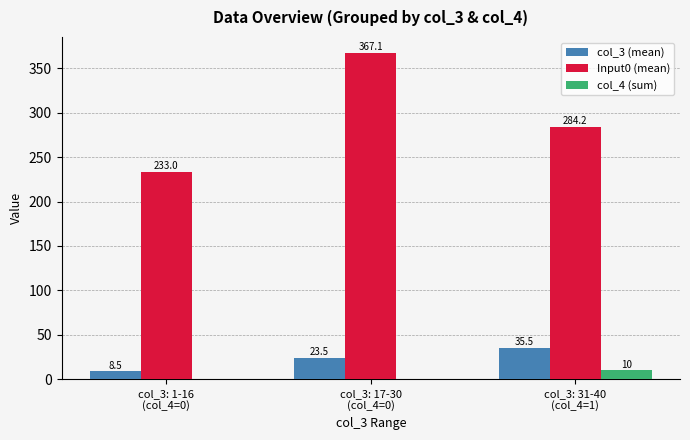

What is the total value across all series at col_3: 31-40
(col_4=1)?

329.7